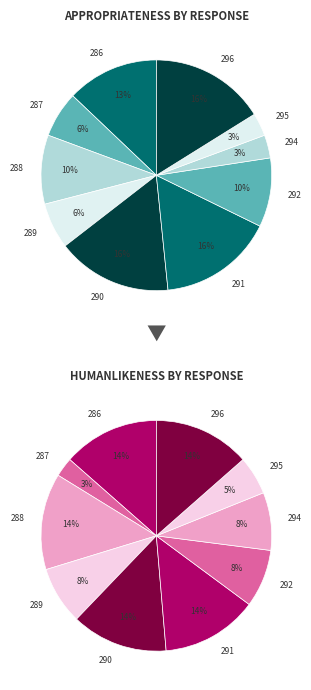

What portion of the pie excludes 291?

83.9%